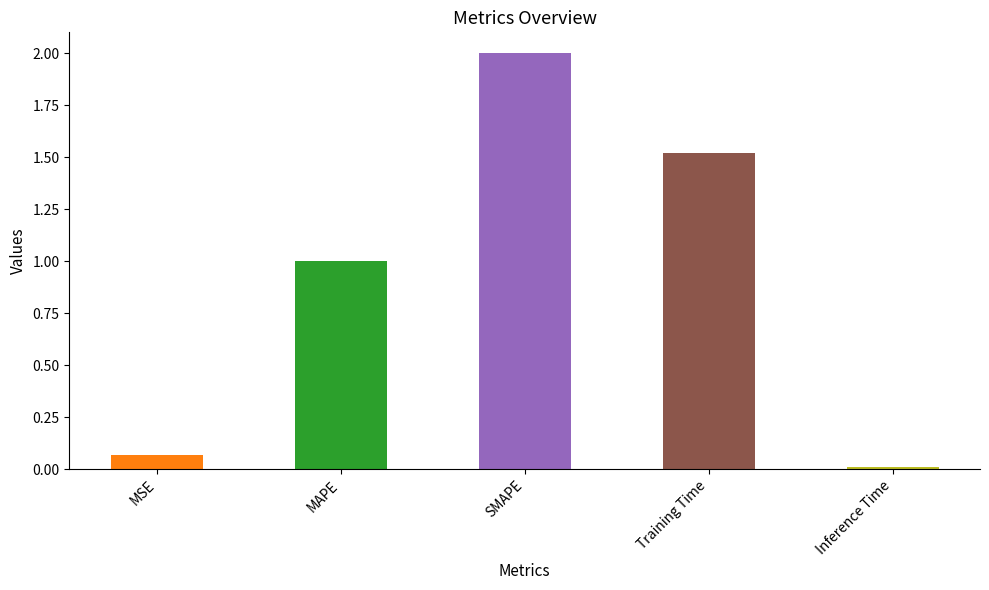

What is the label of the 2nd bar from the right?

Training Time